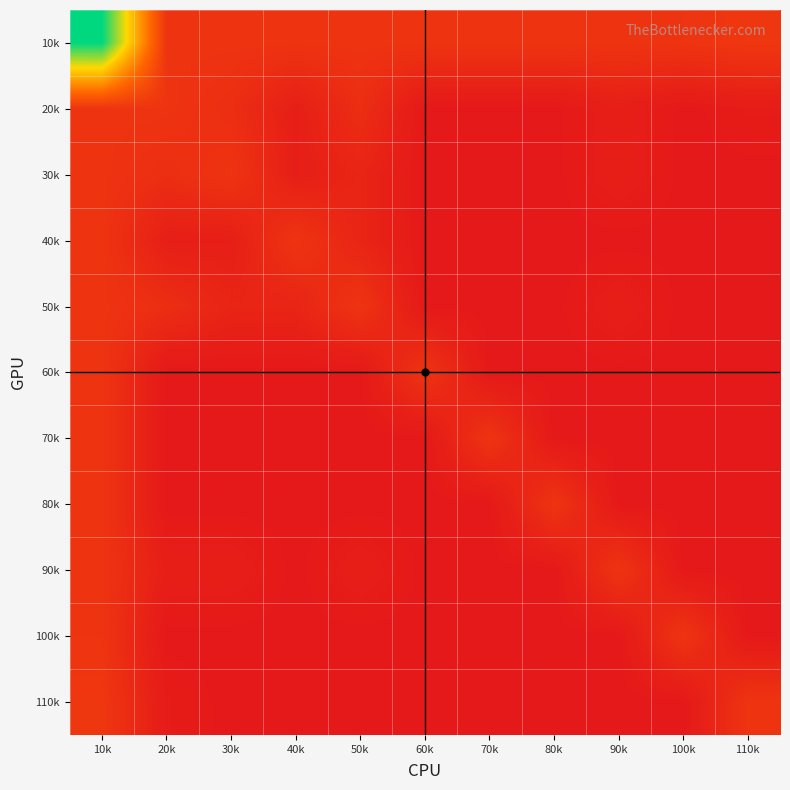

What is the total value across all series at 90k?

35